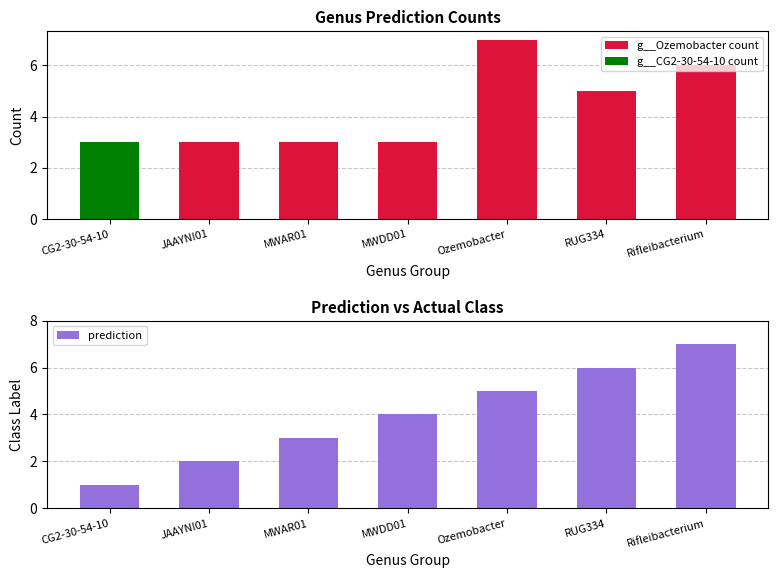

The prediction series shows 6 at RUG334. True or false?

True